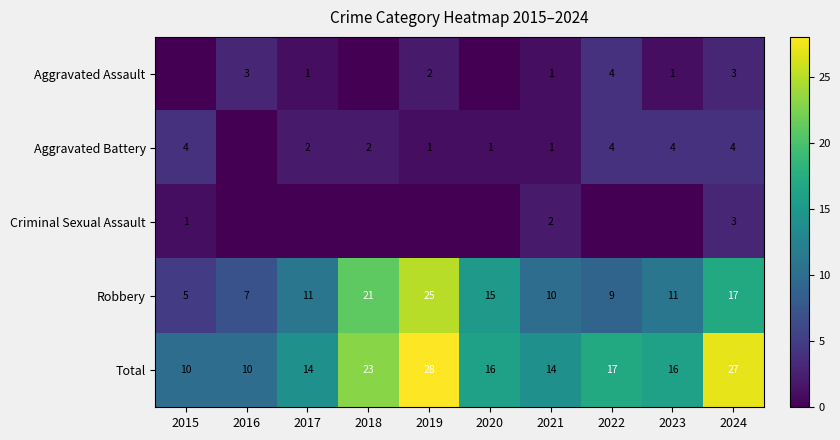

The value of Total at 2019 is 28. True or false?

True